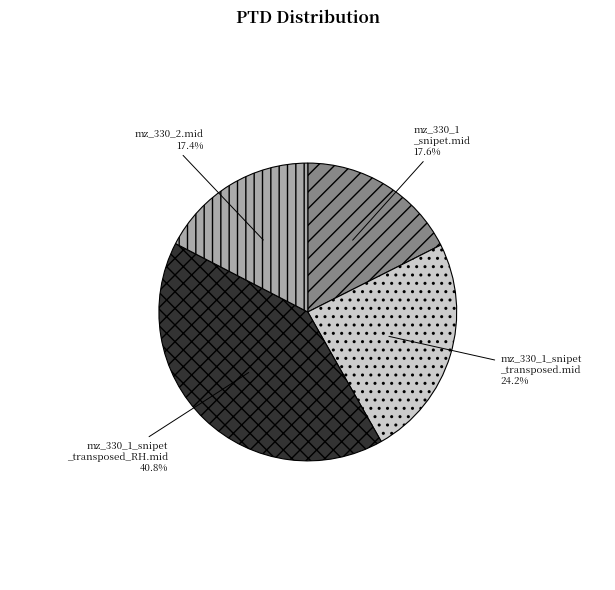

Is there any slice that represents more than half of the pie?

No